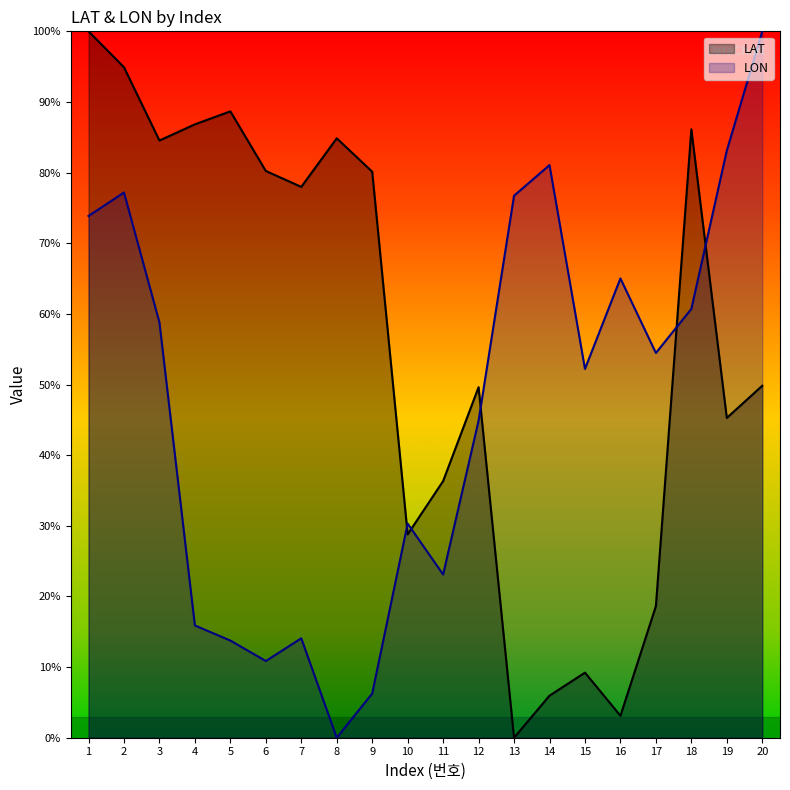

True or false: LAT has more than 1 interior local peaks.

True